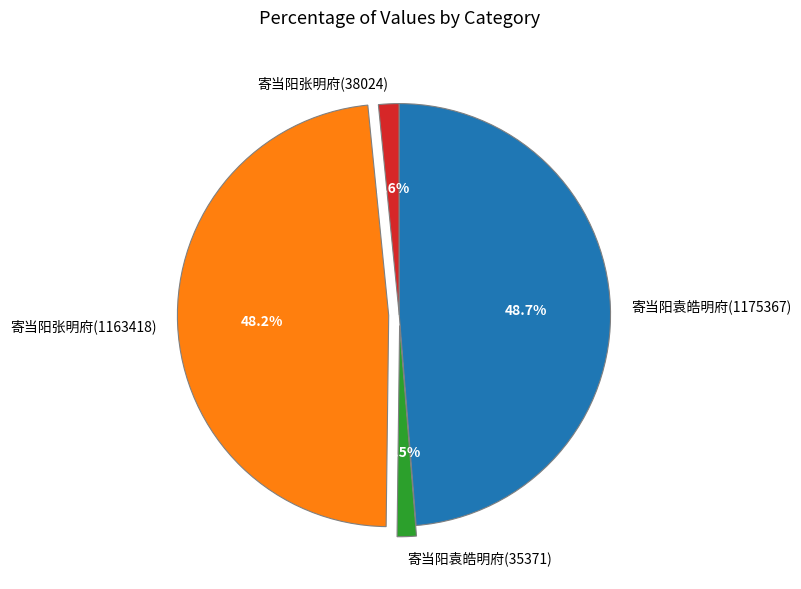

Does any single category account for the majority?

No